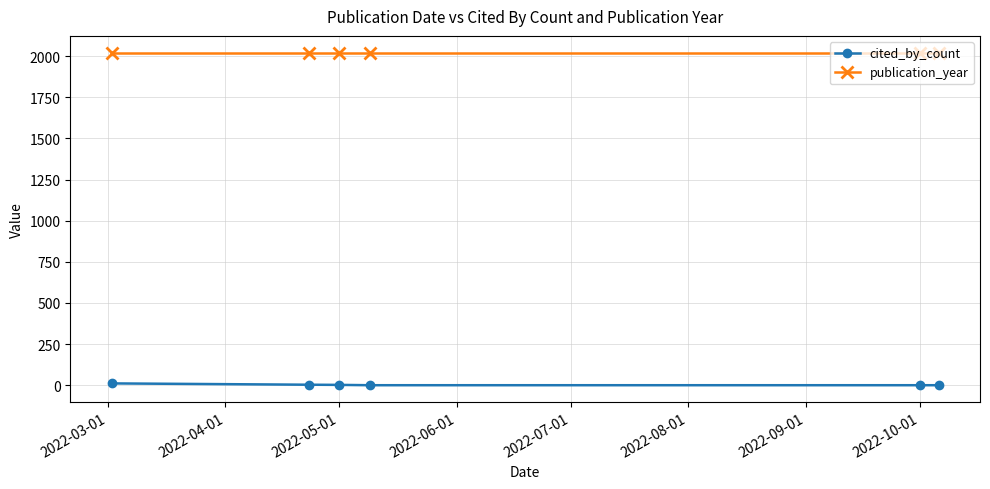

What is the greatest value displayed?

2022